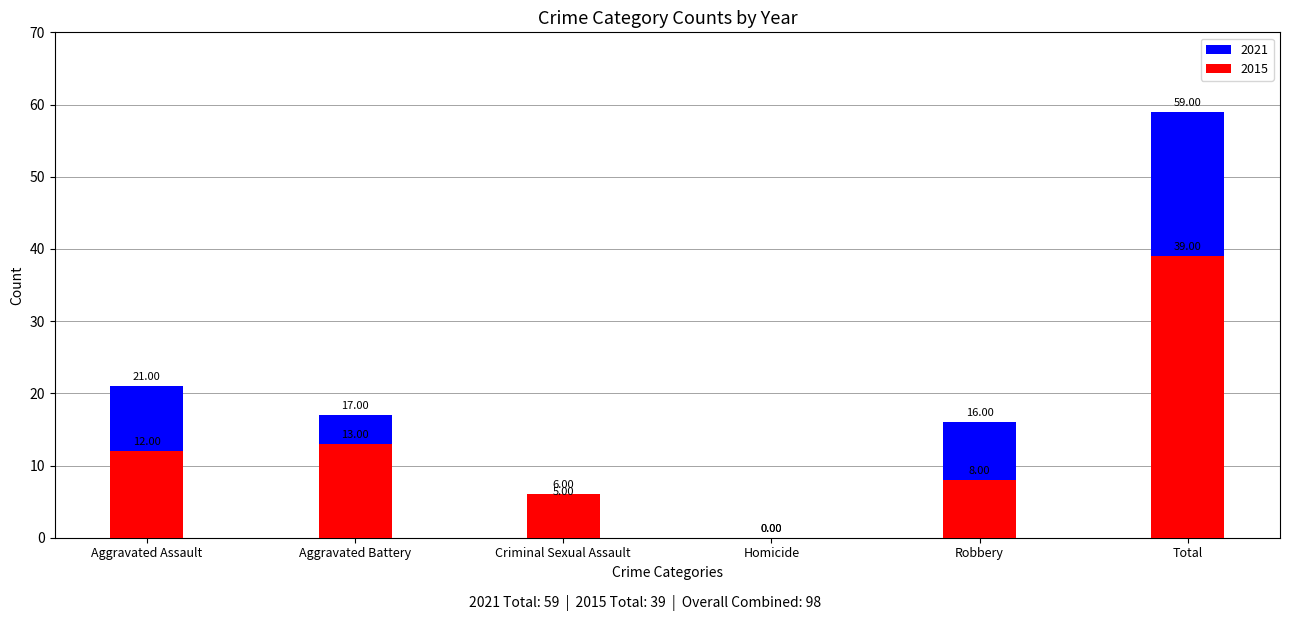

The value of 2021 at Criminal Sexual Assault is 5. True or false?

True